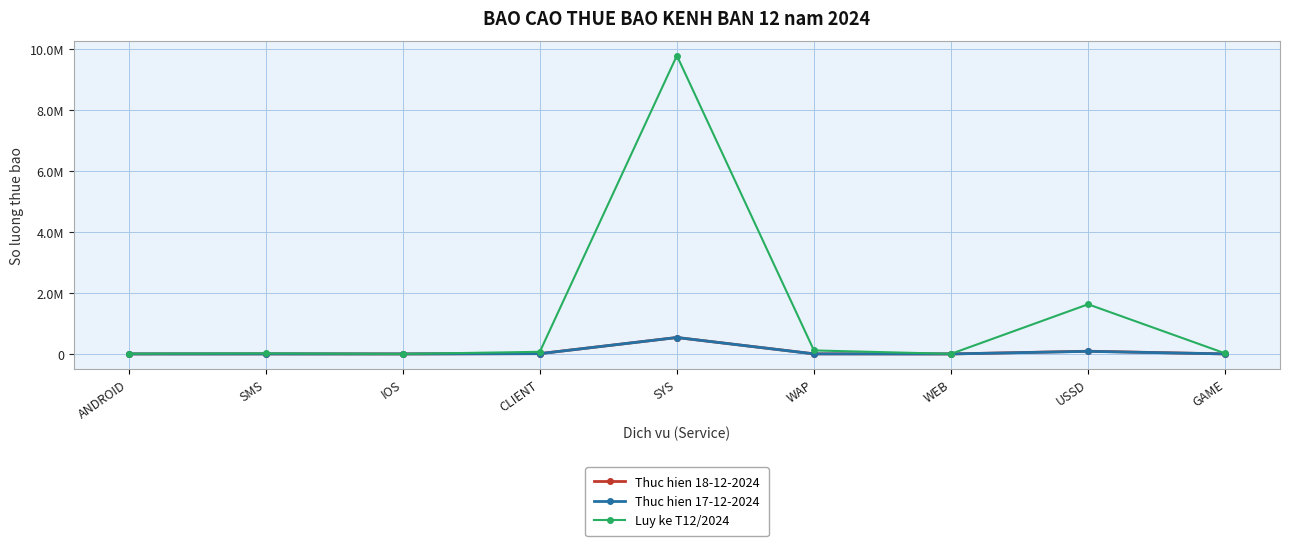

Is this an area chart (filled region under the line)?

No